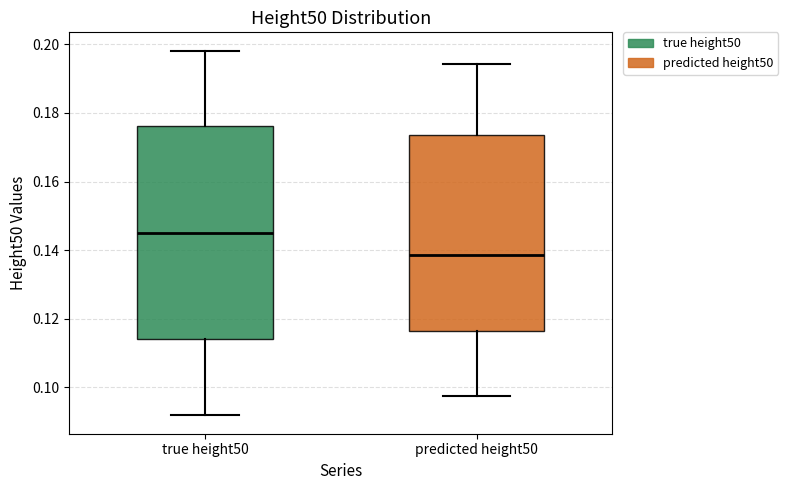

Which box is the tallest, from its lower edge to its upper edge?

true height50